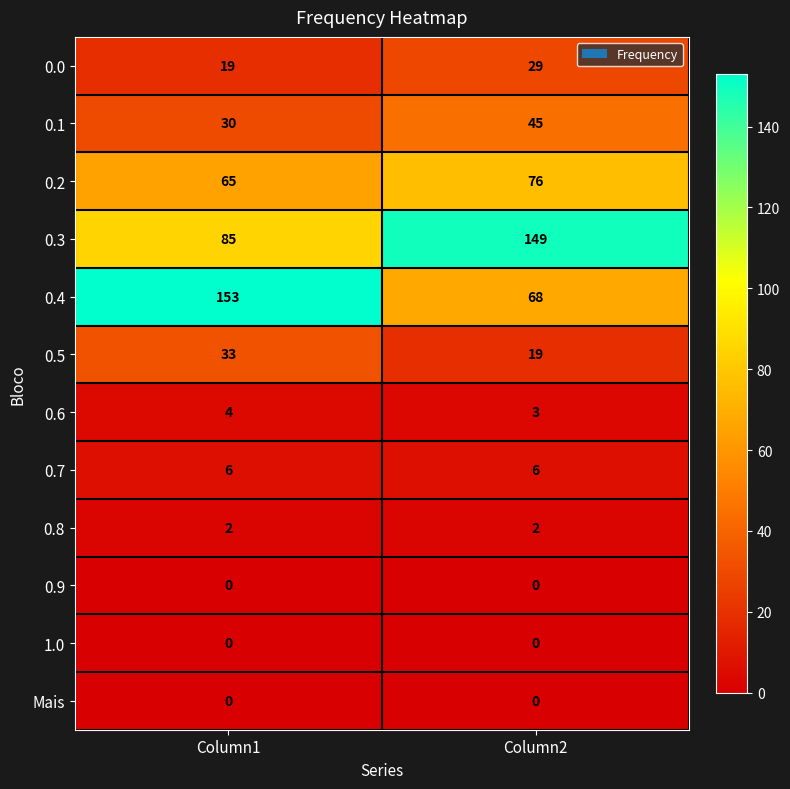

Reading left to right, extract all data points from this chart.

0.0: 19	29
0.1: 30	45
0.2: 65	76
0.3: 85	149
0.4: 153	68
0.5: 33	19
0.6: 4	3
0.7: 6	6
0.8: 2	2
0.9: 0	0
1.0: 0	0
Mais: 0	0